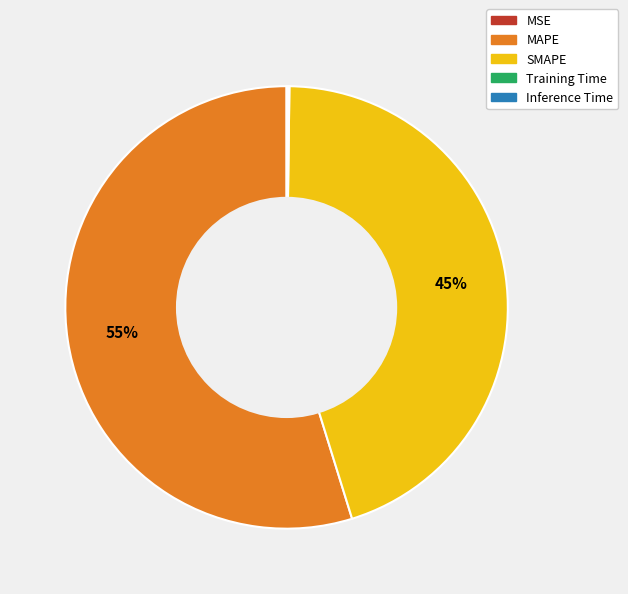

To the nearest percent, what portion does MAPE represent?

55%